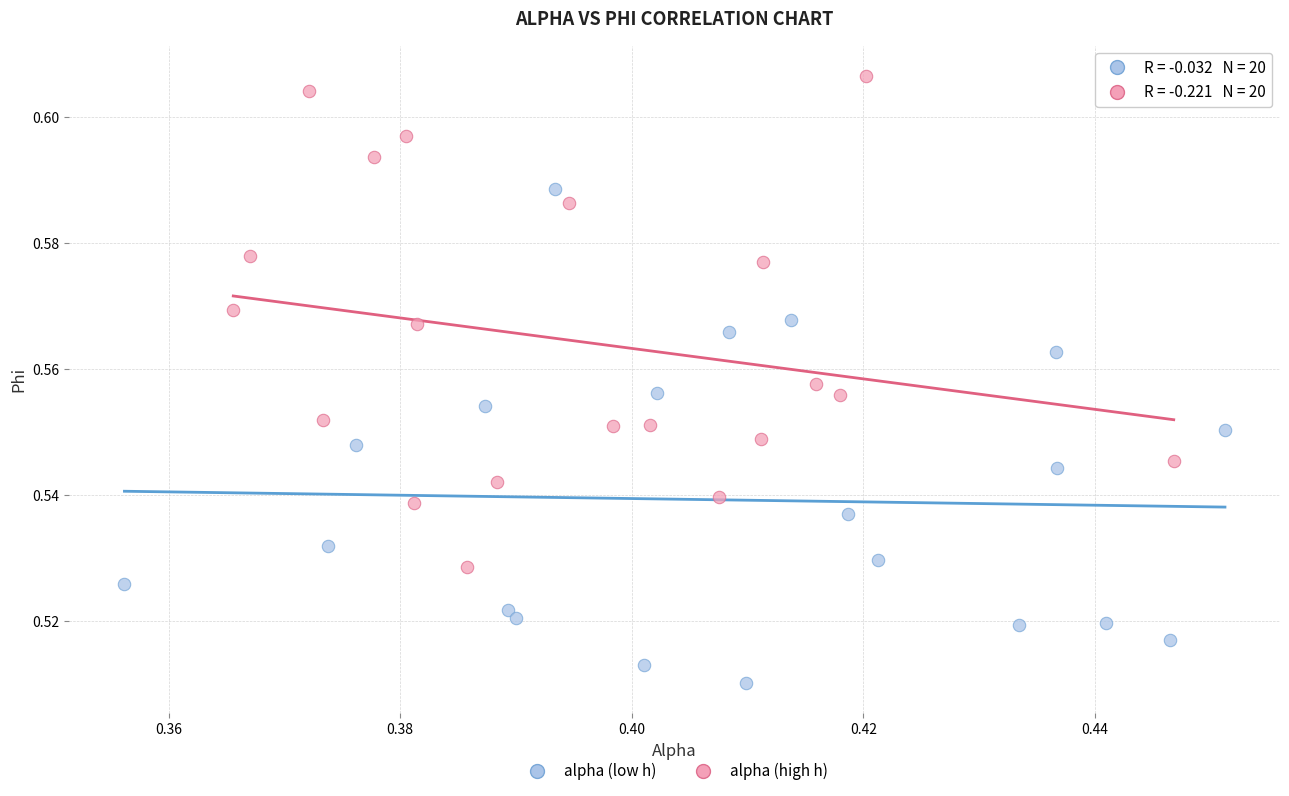

Which series contains the lowest Y value?

alpha (low h)